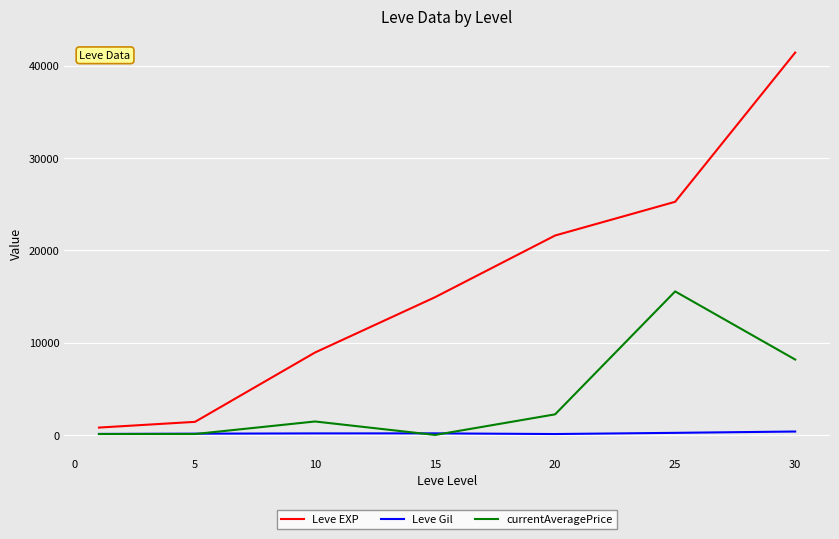

Which series has the largest total across all categories?

Leve EXP